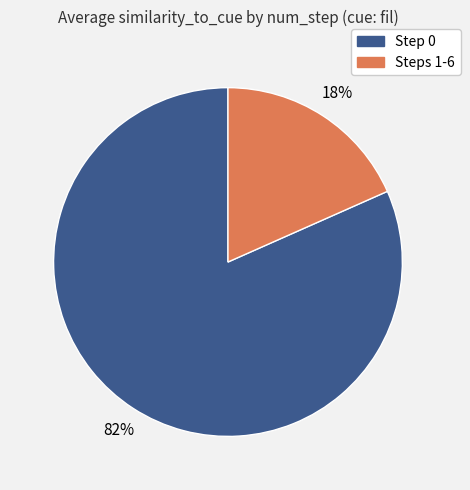

Combined, do Steps 1-6 and Step 0 account for over 50%?

Yes